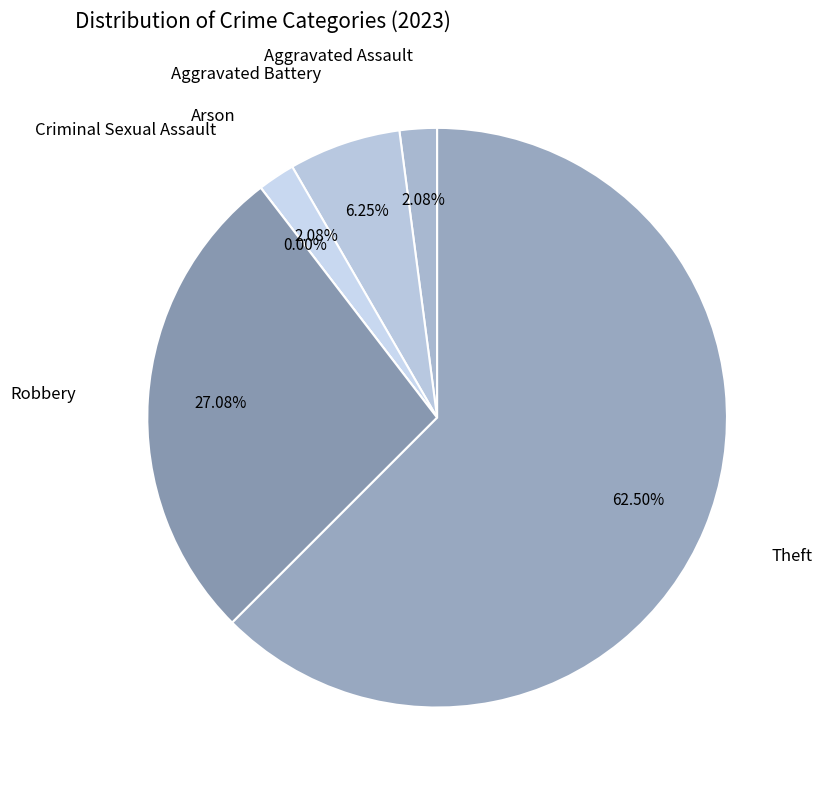

Does any single category account for the majority?

Yes